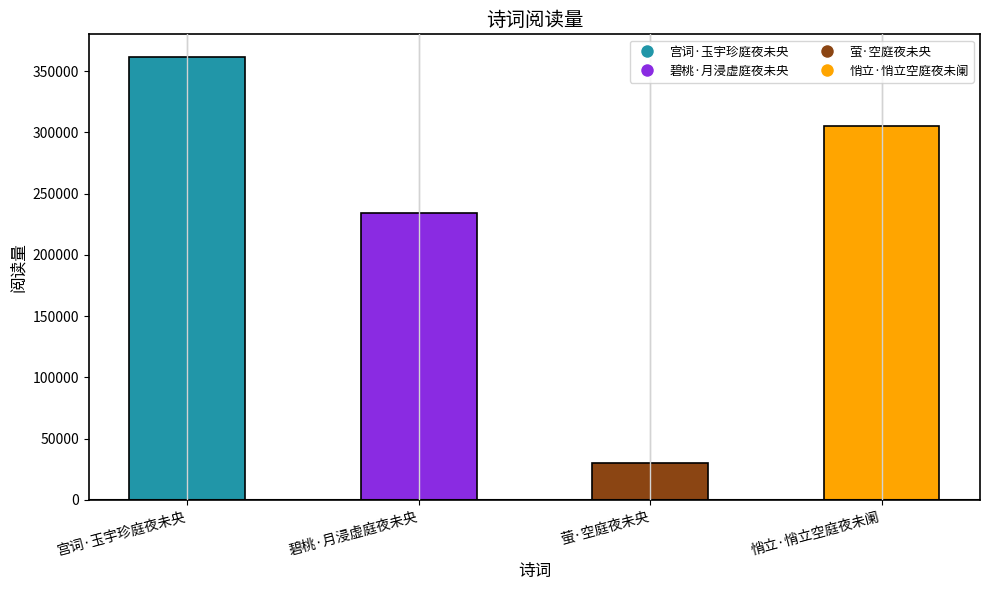

What is the ratio of the value at 宫词·玉宇珍庭夜未央 to the value at 碧桃·月浸虚庭夜未央?

1.5